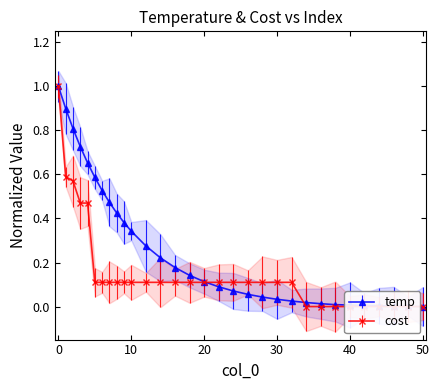

Which series changed the most between 6 and 18?

temp